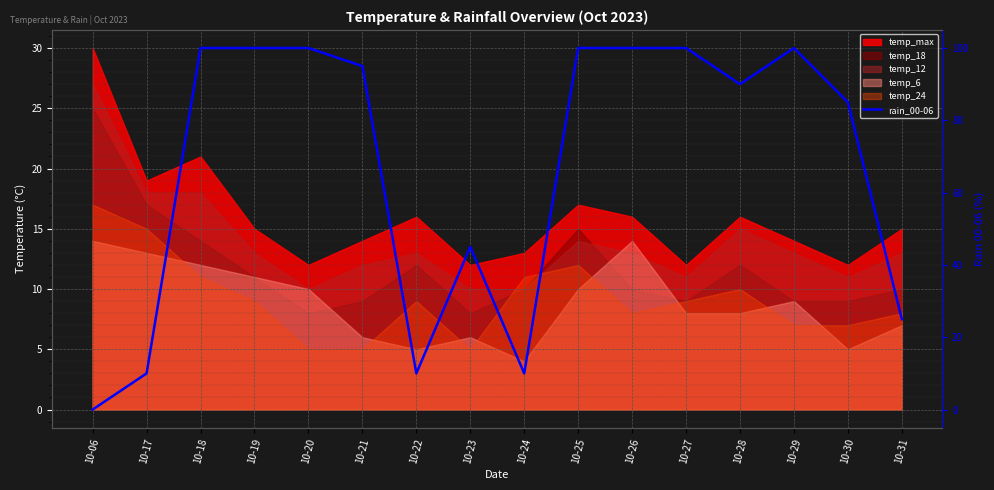

How many categories are shown in the chart?

16